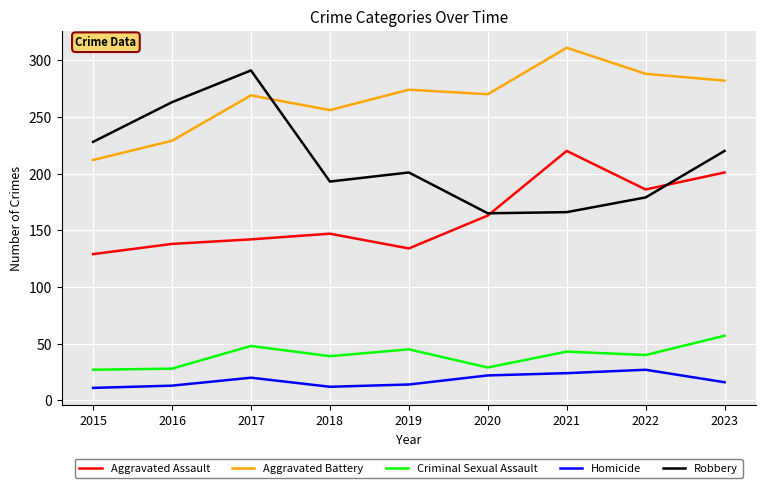

The Aggravated Assault series shows 134 at 2019. True or false?

True